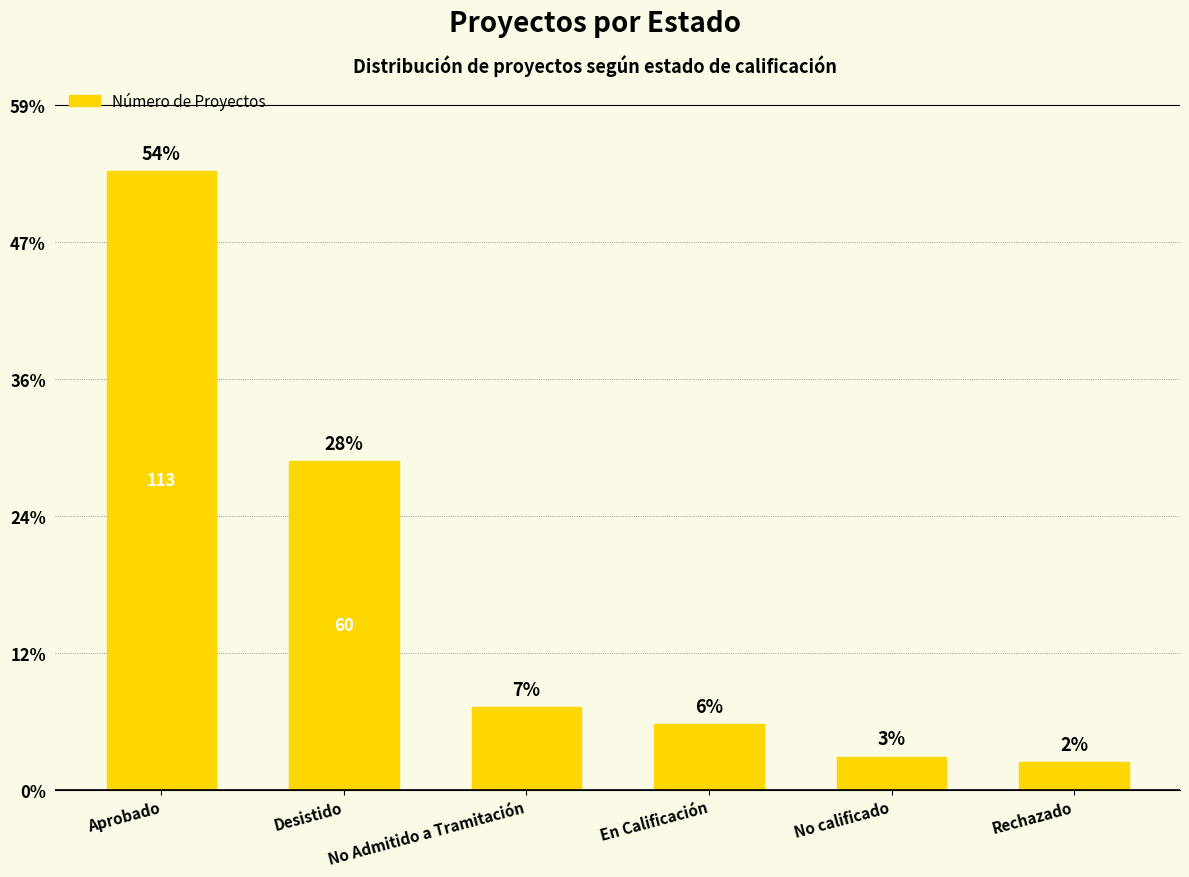

What is the change in value from No calificado to Rechazado?

-1